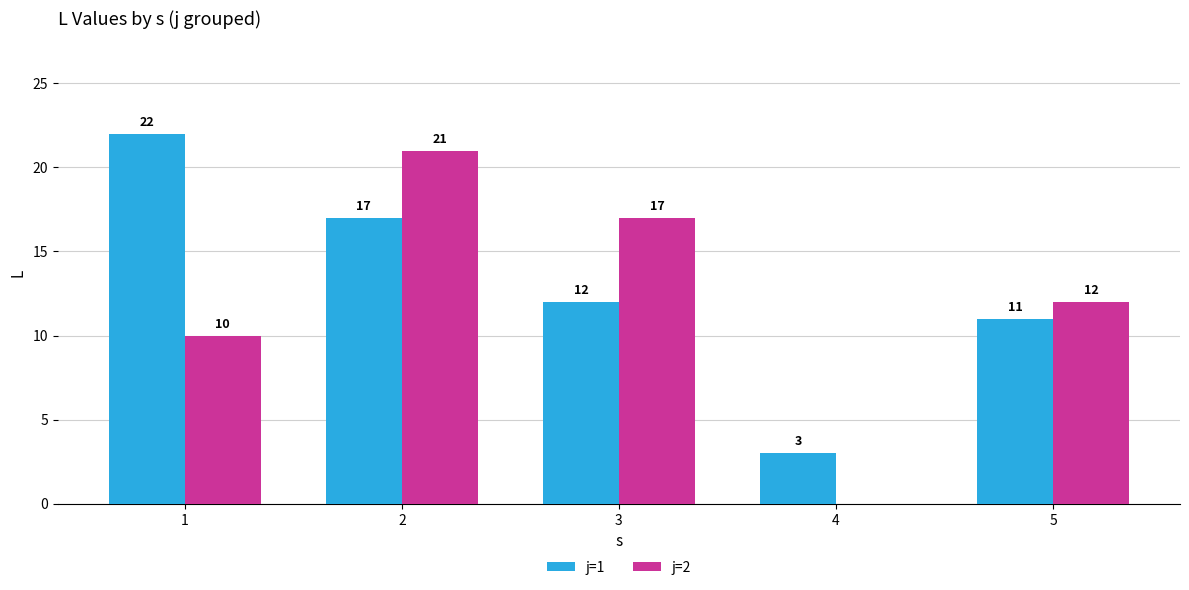

Which series has the largest range (max minus min)?

j=2